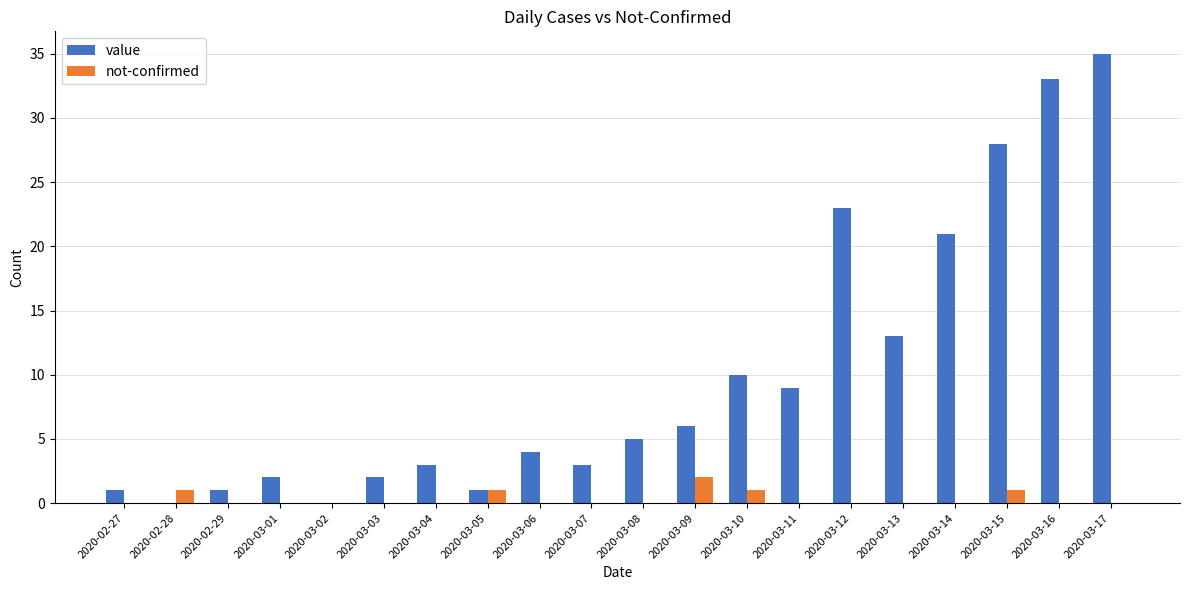

What is the maximum value for value?

35